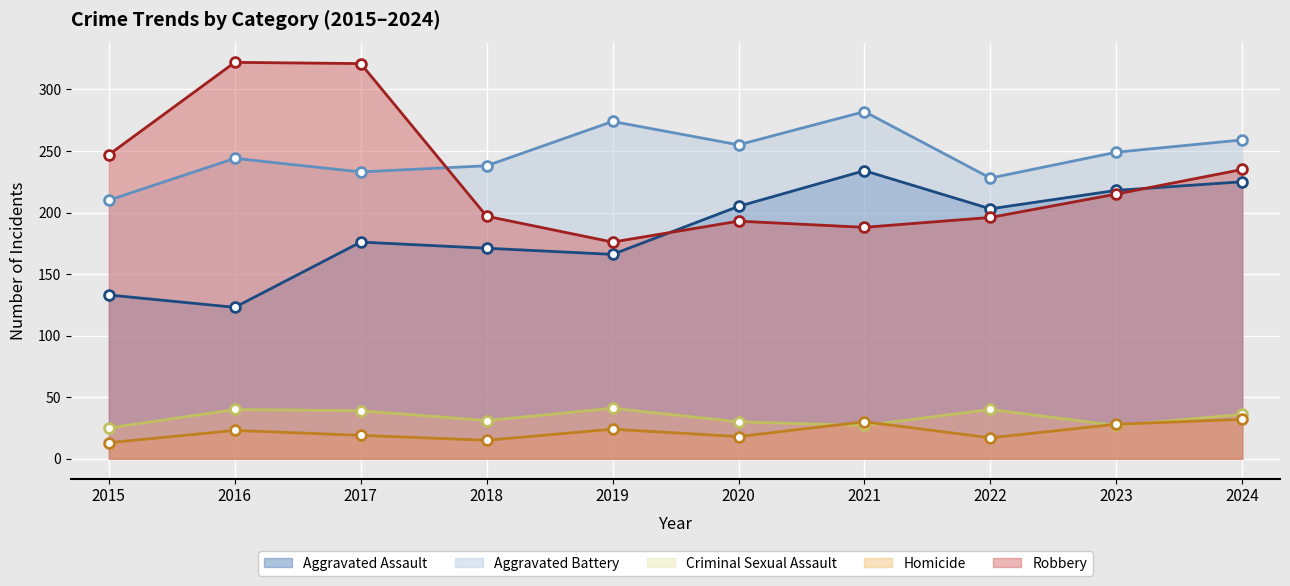

Which series reaches the minimum Y coordinate?

Homicide